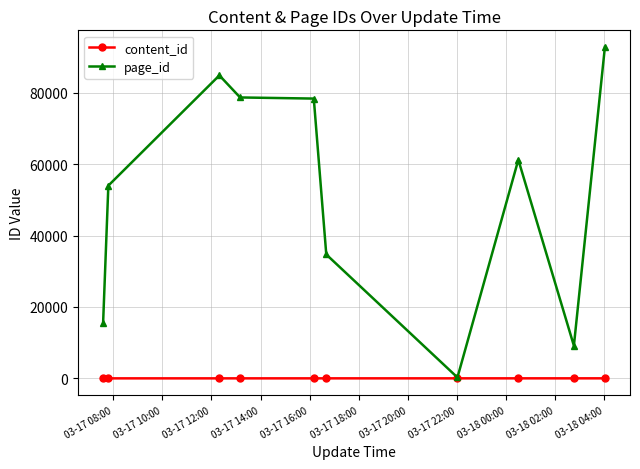

What is the minimum value for page_id?

254